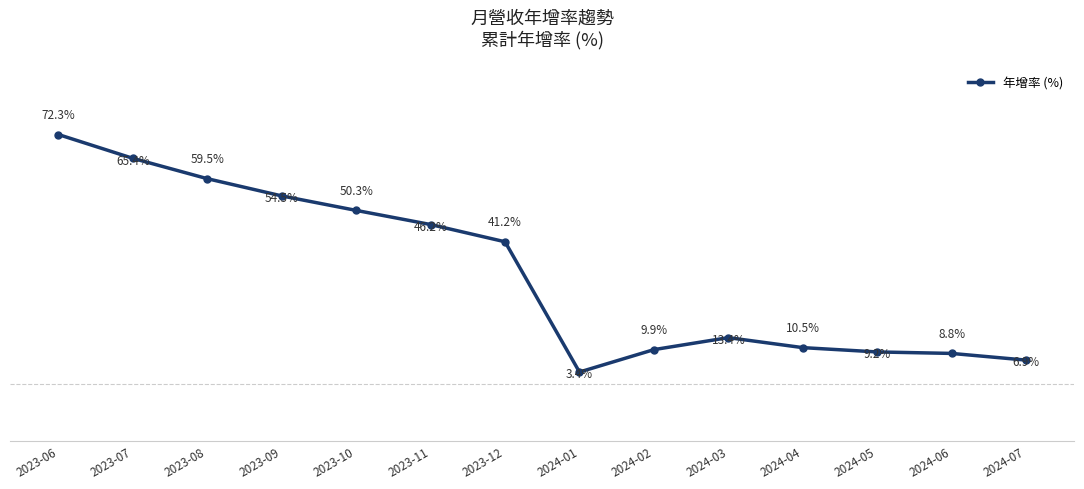

Which label corresponds to the largest value in the chart?

2023-06